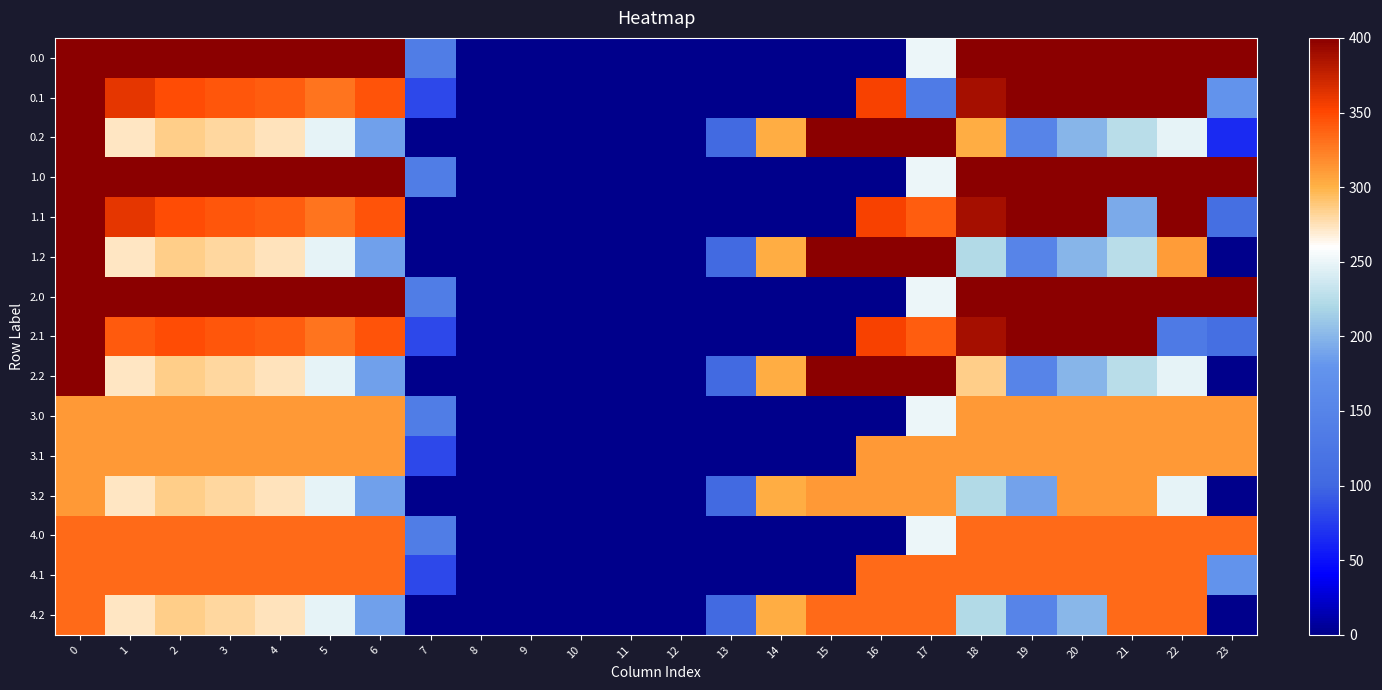

What is the total value across all series at 4?

4880.8